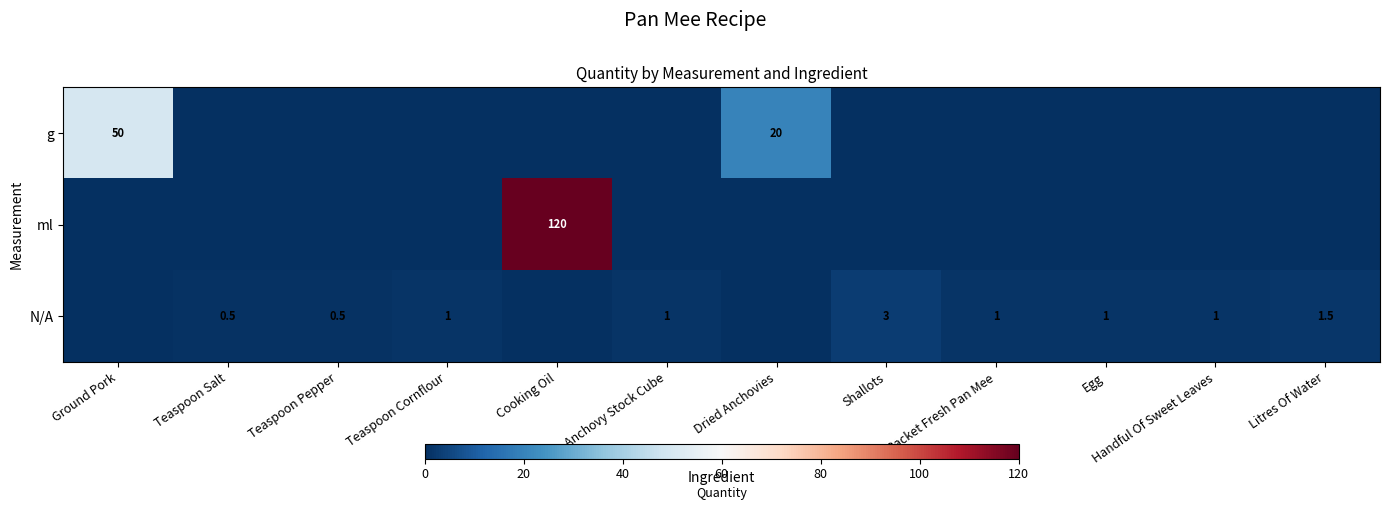

At how many categories does at least one series exceed 67?

1